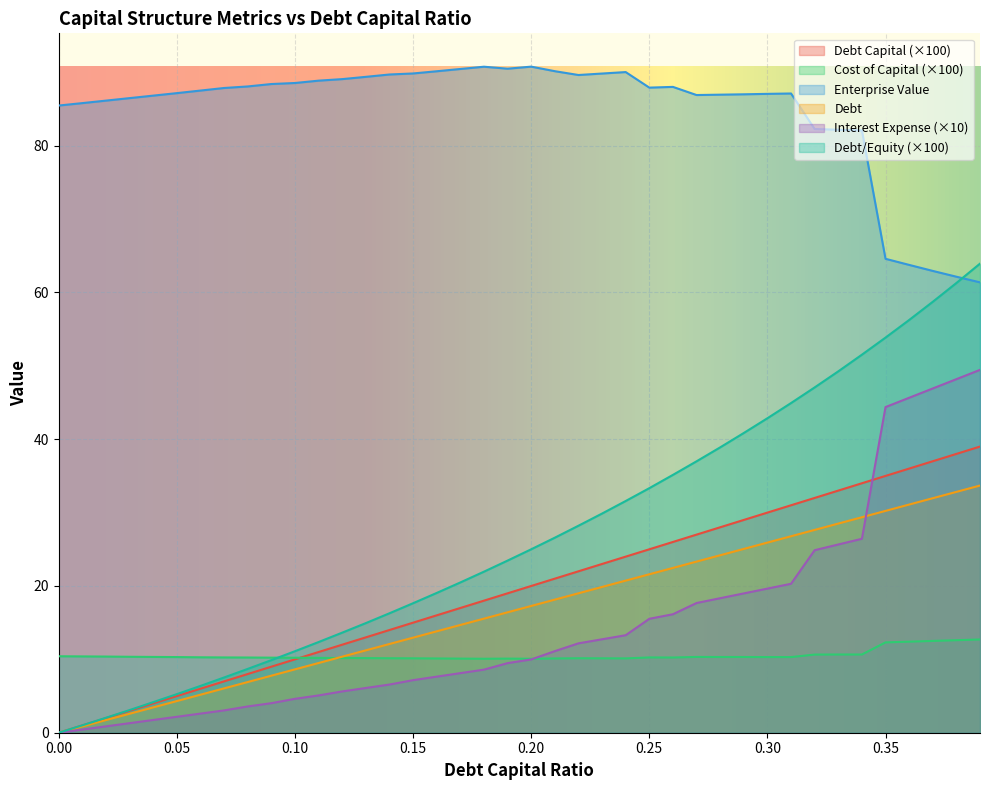

Where is interest_expense nearest to the value 24?

0.32